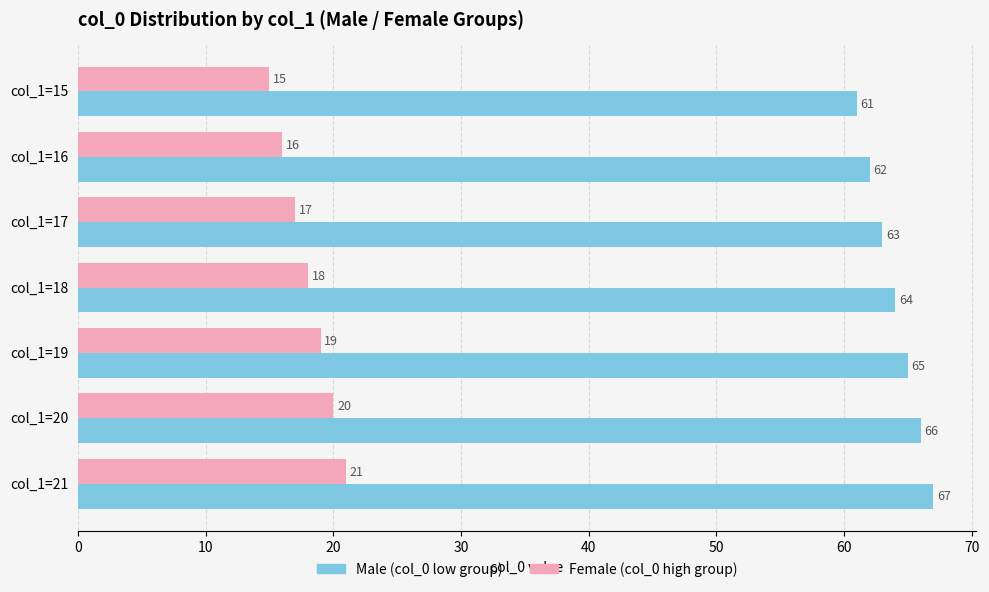

At which category is the sum across all series the highest?

col_1=21